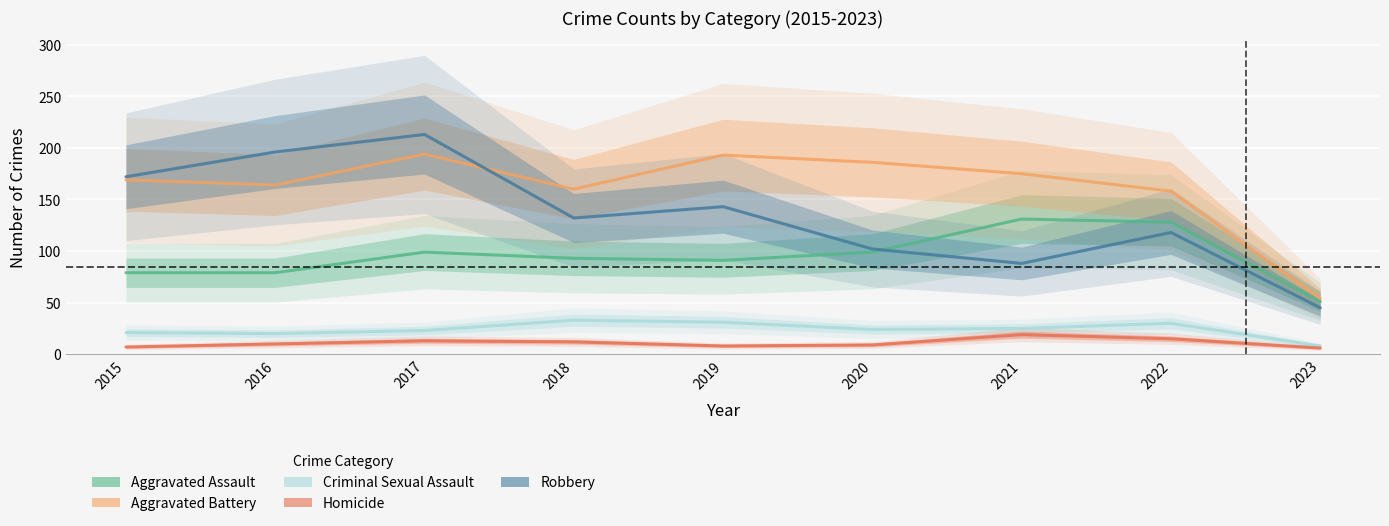

What is the total value across all series at 2018?

430